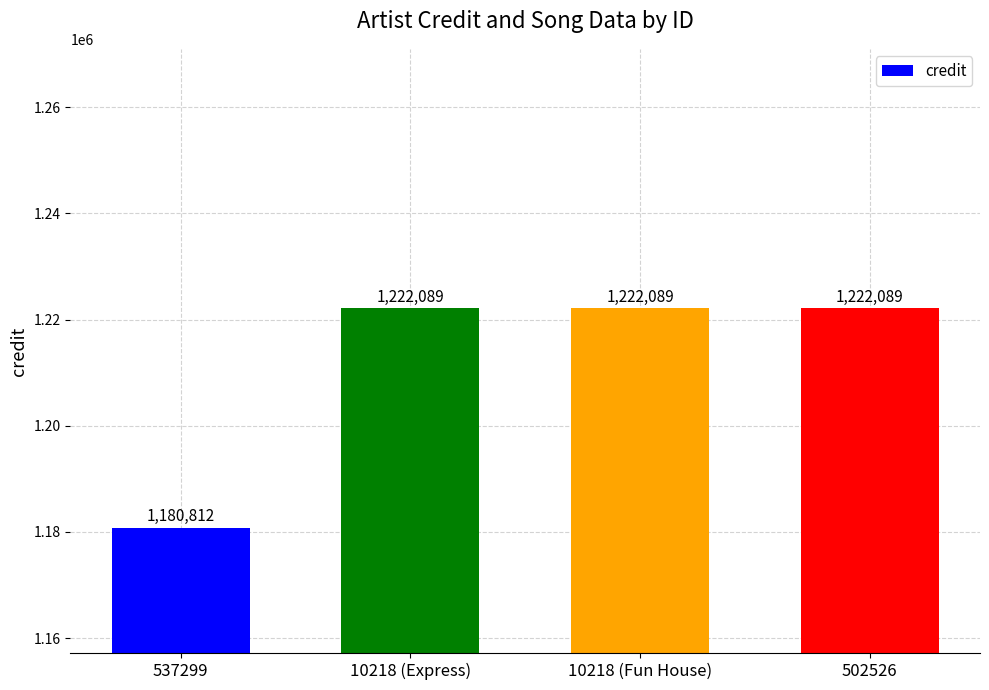

What is the label of the 4th bar from the left?

502526